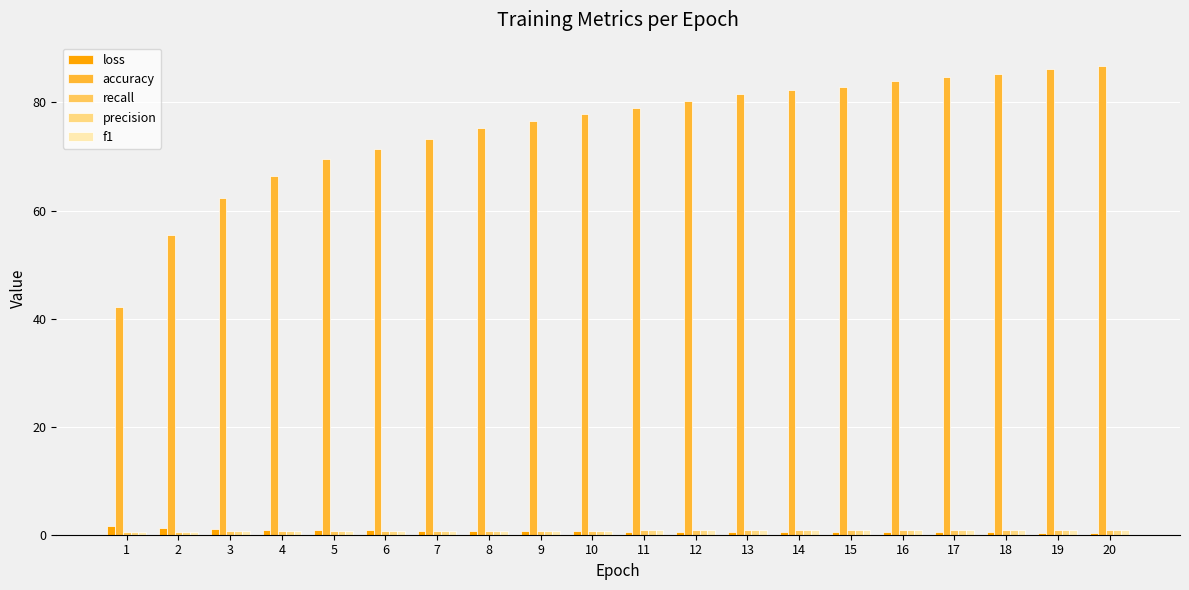

What is the sum of all loss values?

13.9